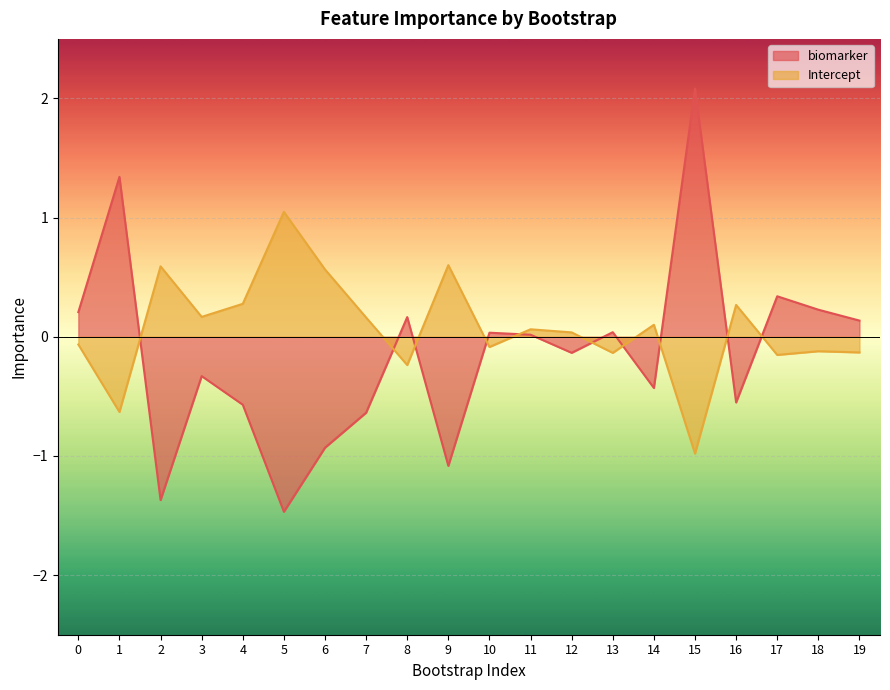

Rank the categories by biomarker value from lowest to highest.

5, 2, 9, 6, 7, 4, 16, 14, 3, 12, 11, 10, 13, 19, 8, 0, 18, 17, 1, 15